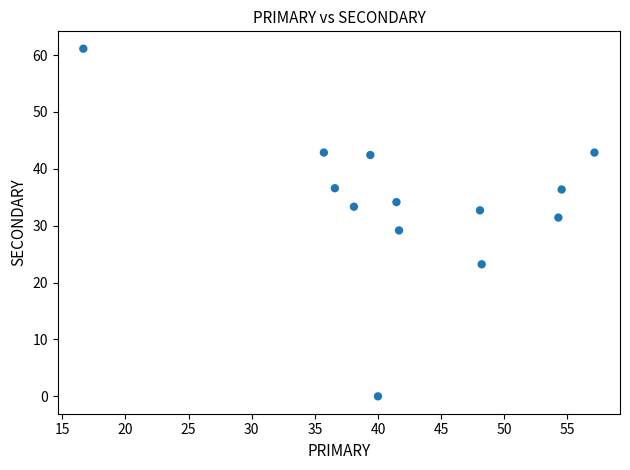

What is the range of X values (max minus min)?

40.5